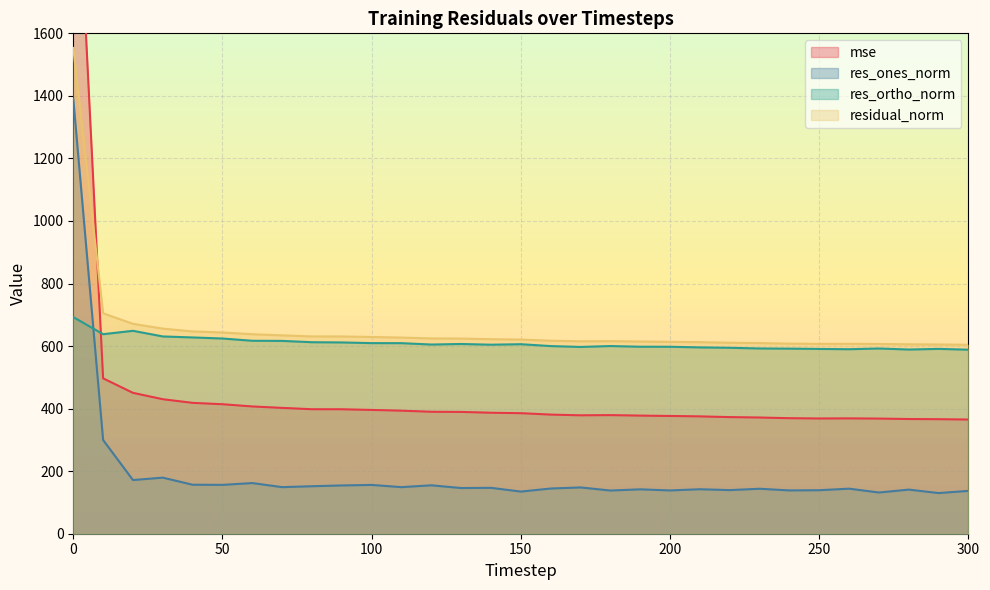

Between 10 and 220, which is larger?

10